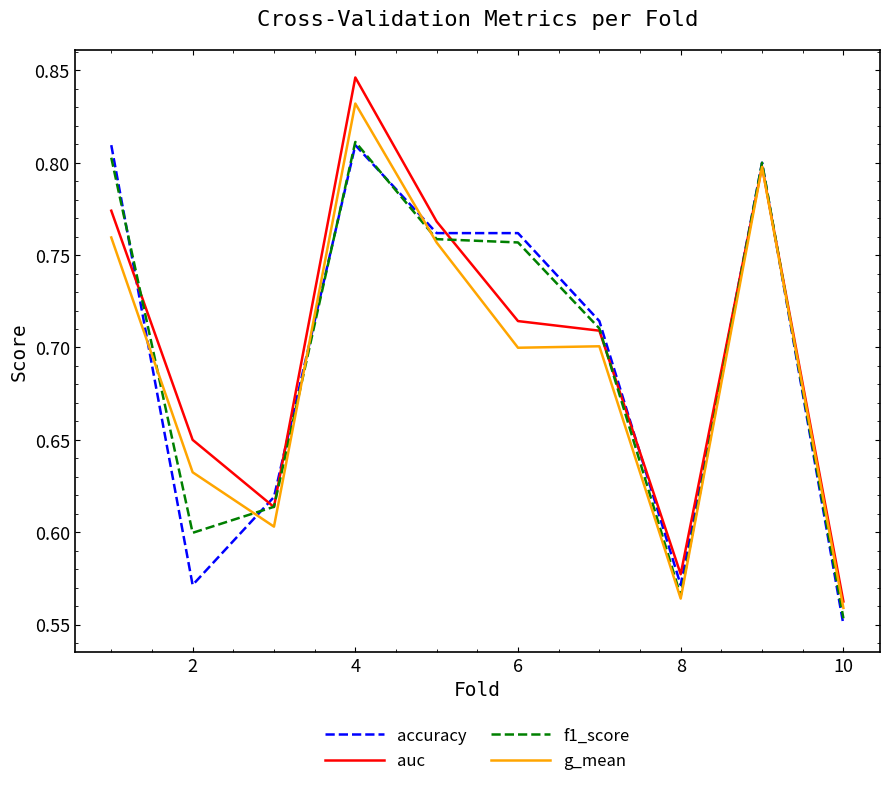

Which series has the largest range (max minus min)?

auc